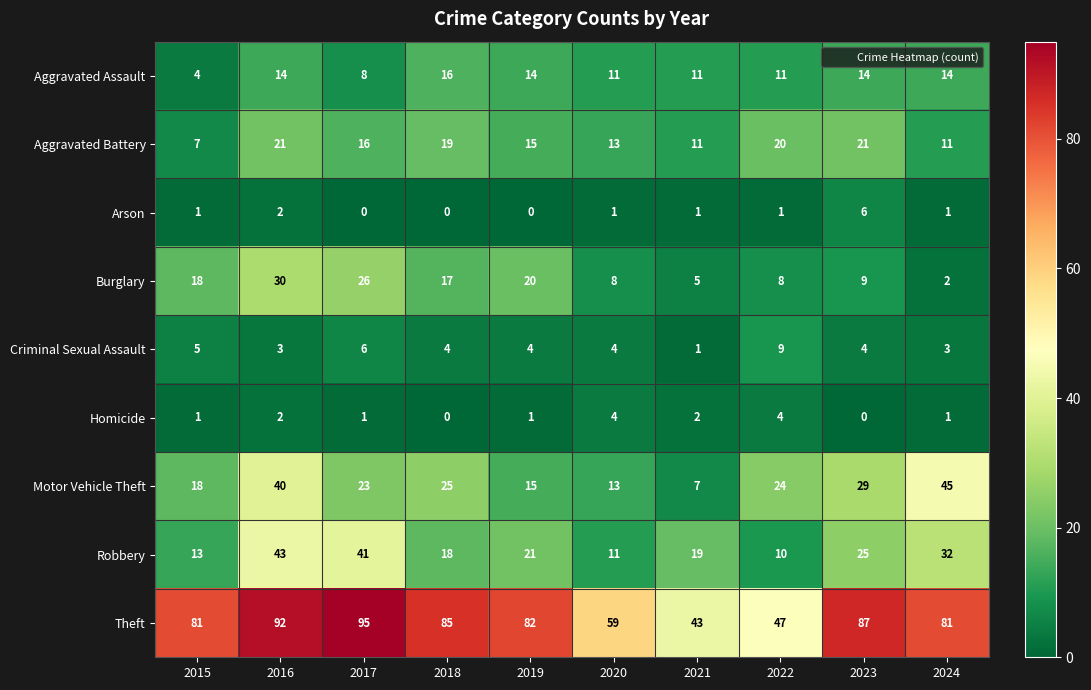

What is the spread (max minus min) of values at 2016?

90